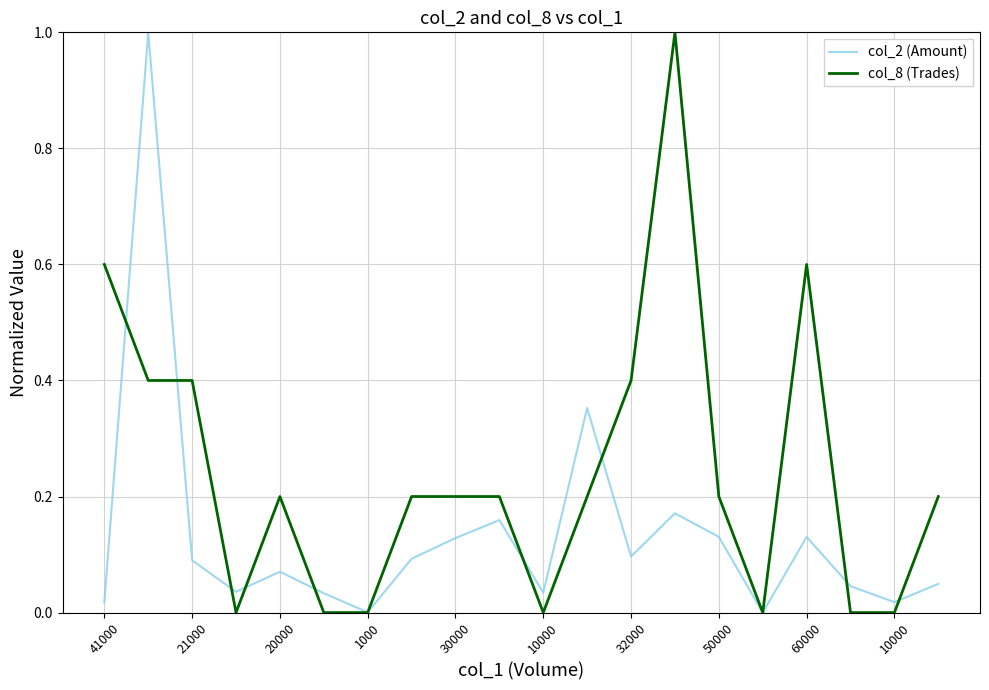

List the series in order of their overall mean, lowest first.

col_2 (Amount), col_8 (Trades)